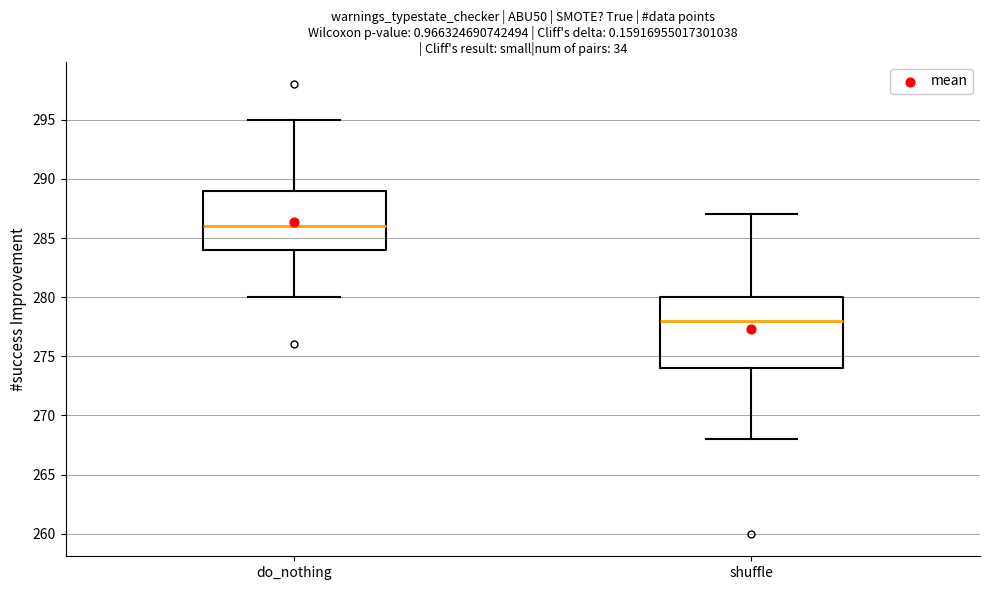

Reading left to right, read every box against the y-axis: the position of its median line, the range the box covers, and the ends of its whiskers. The values are not printed on the chart, so give them approximately, as read against the axis.

do_nothing: median 286, box 284 to 289, whiskers 280 to 295
shuffle: median 278, box 274 to 280, whiskers 268 to 287